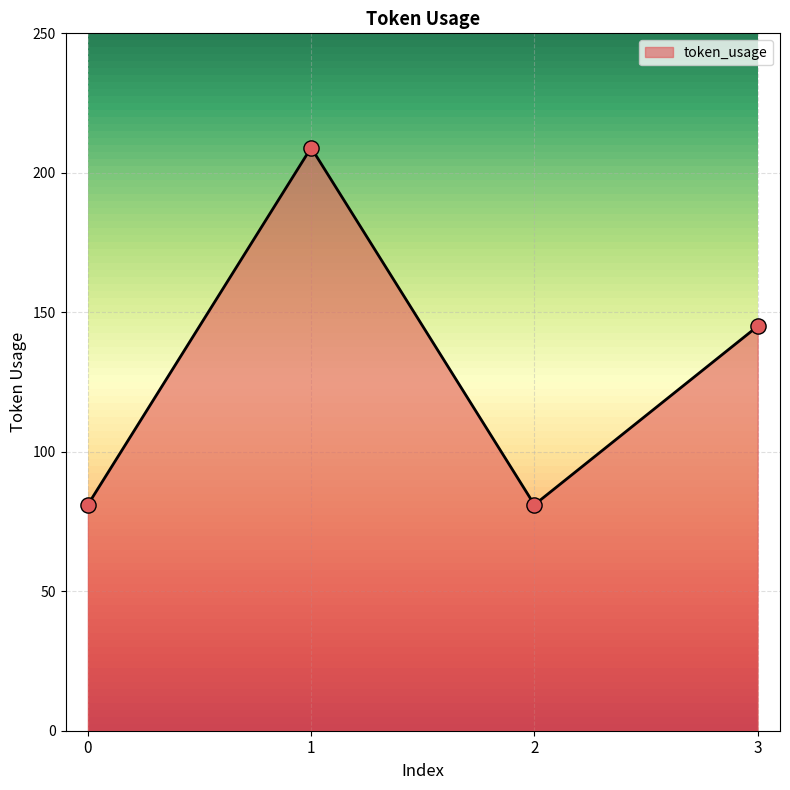

What is the ratio of the value at 3 to the value at 1?

0.7